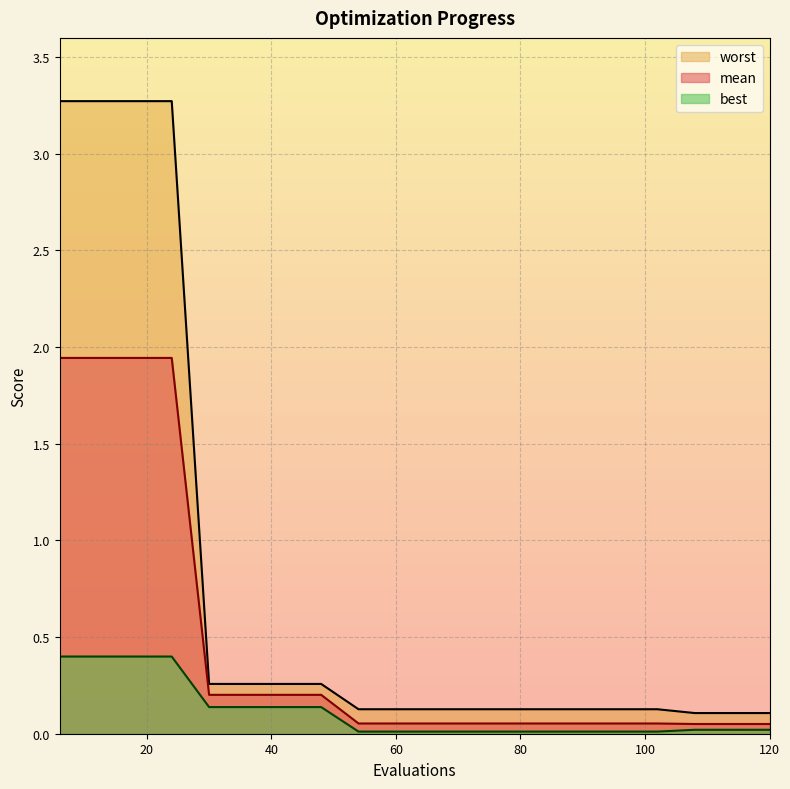

Between 66 and 90, which is larger?

66